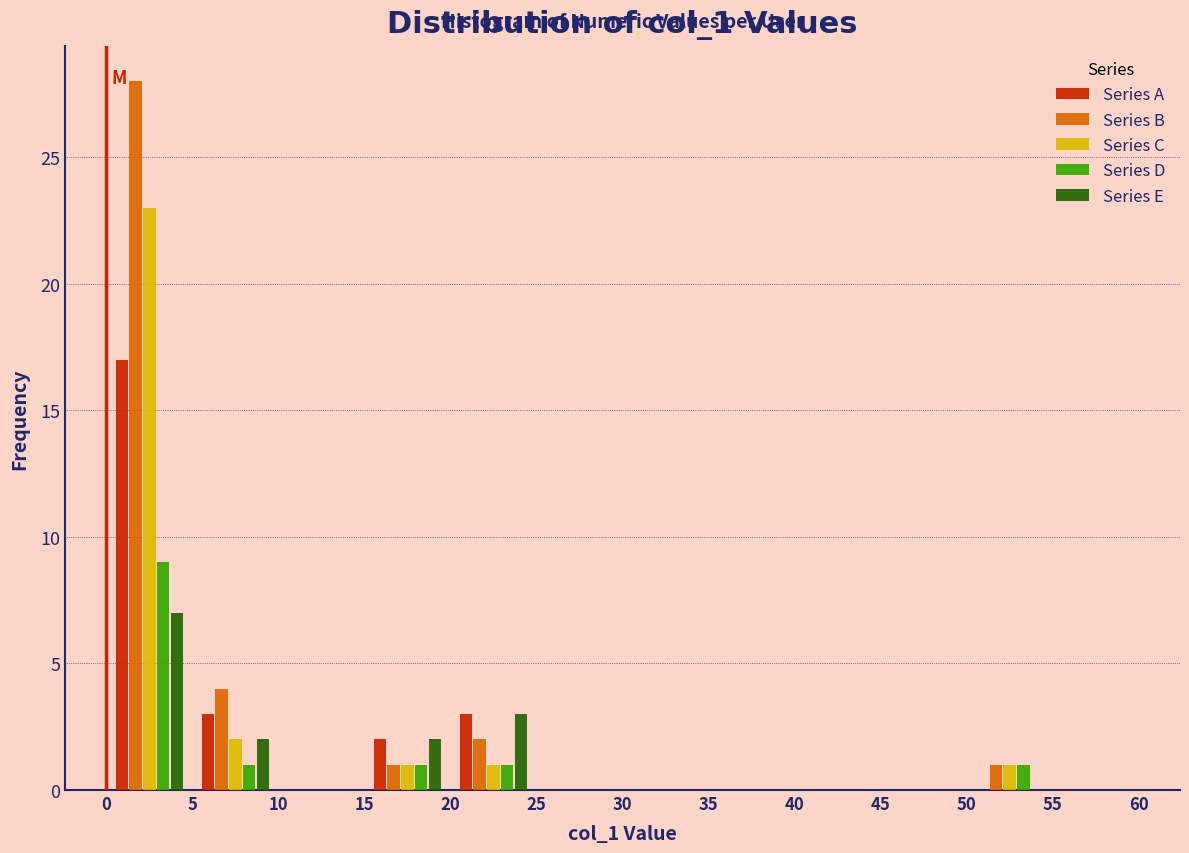

What is the height of the Series B bar covering 20 to 25 on the x-axis? The values are not printed on the chart, so give them approximately, as read against the axis.

2